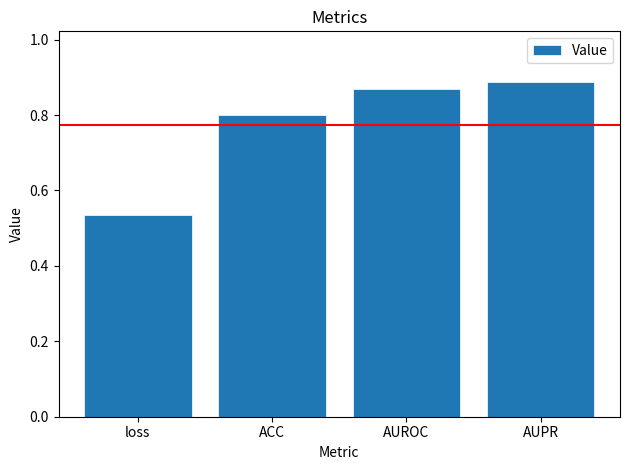

Does the chart contain stacked bars?

No